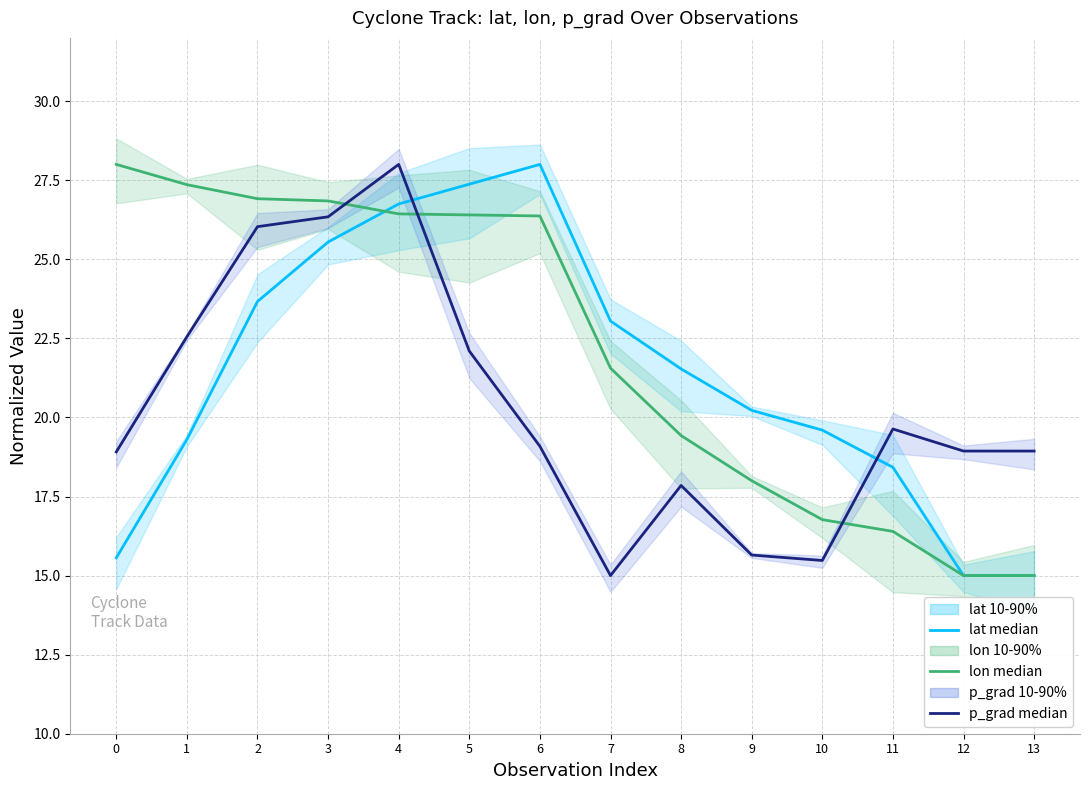

Read the lat median value at 1.

19.3